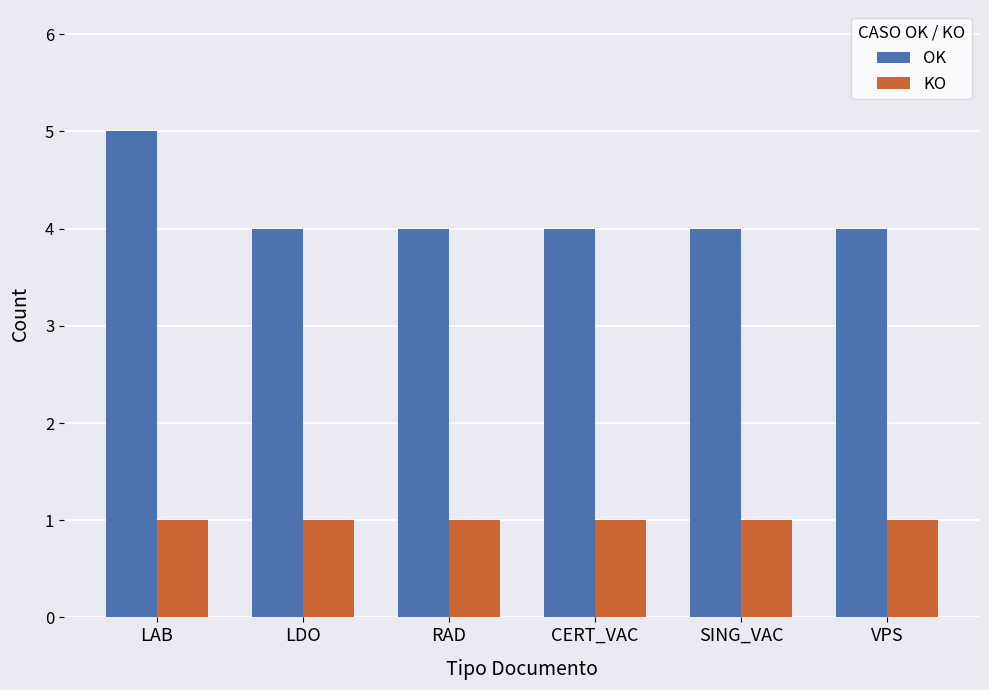

Reading left to right, transcribe all the data shown in this chart.

OK: LAB=5	LDO=4	RAD=4	CERT_VAC=4	SING_VAC=4	VPS=4
KO: LAB=1	LDO=1	RAD=1	CERT_VAC=1	SING_VAC=1	VPS=1